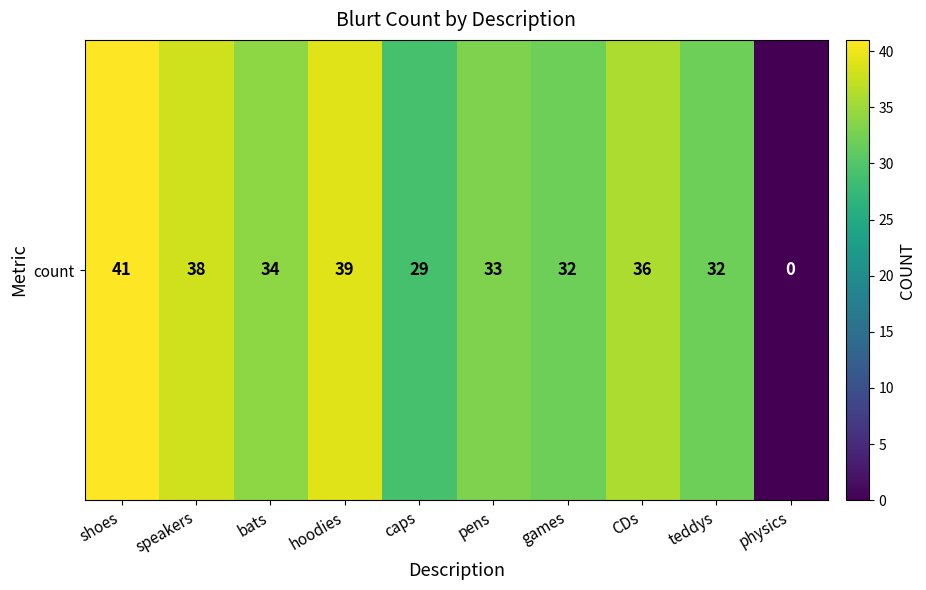

Between physics and caps, which is larger?

caps